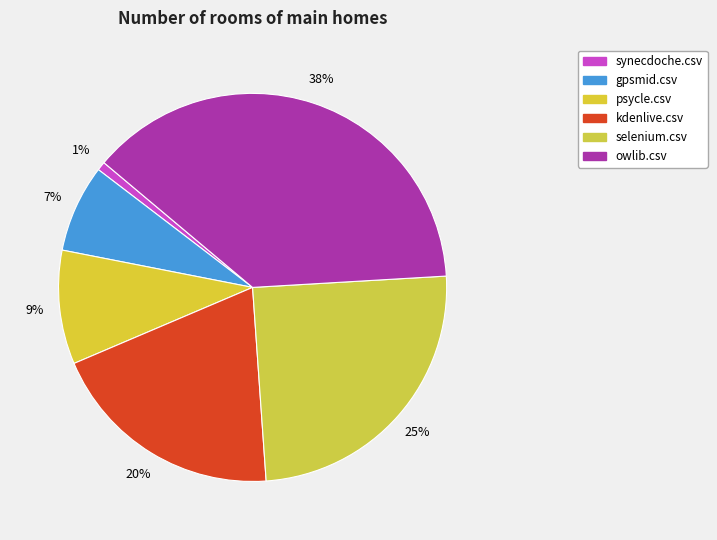

How much of the chart is everything except synecdoche.csv?

99.3%